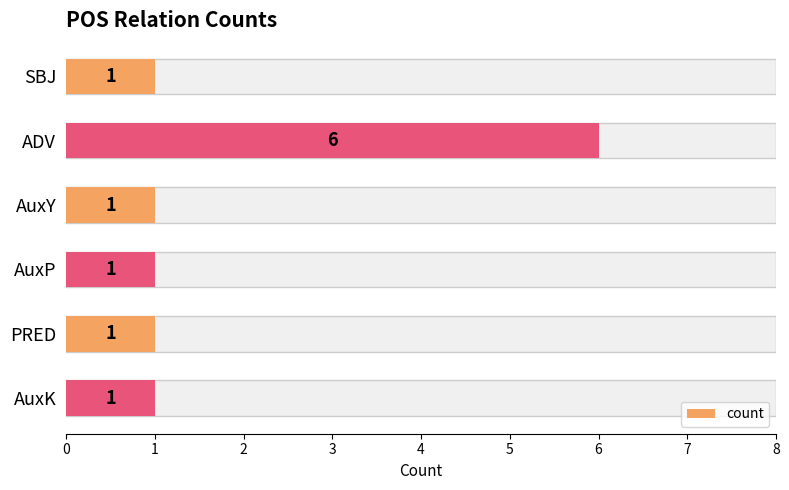

Reading right to left, transcribe all the data shown in this chart.

1	1	1	1	6	1